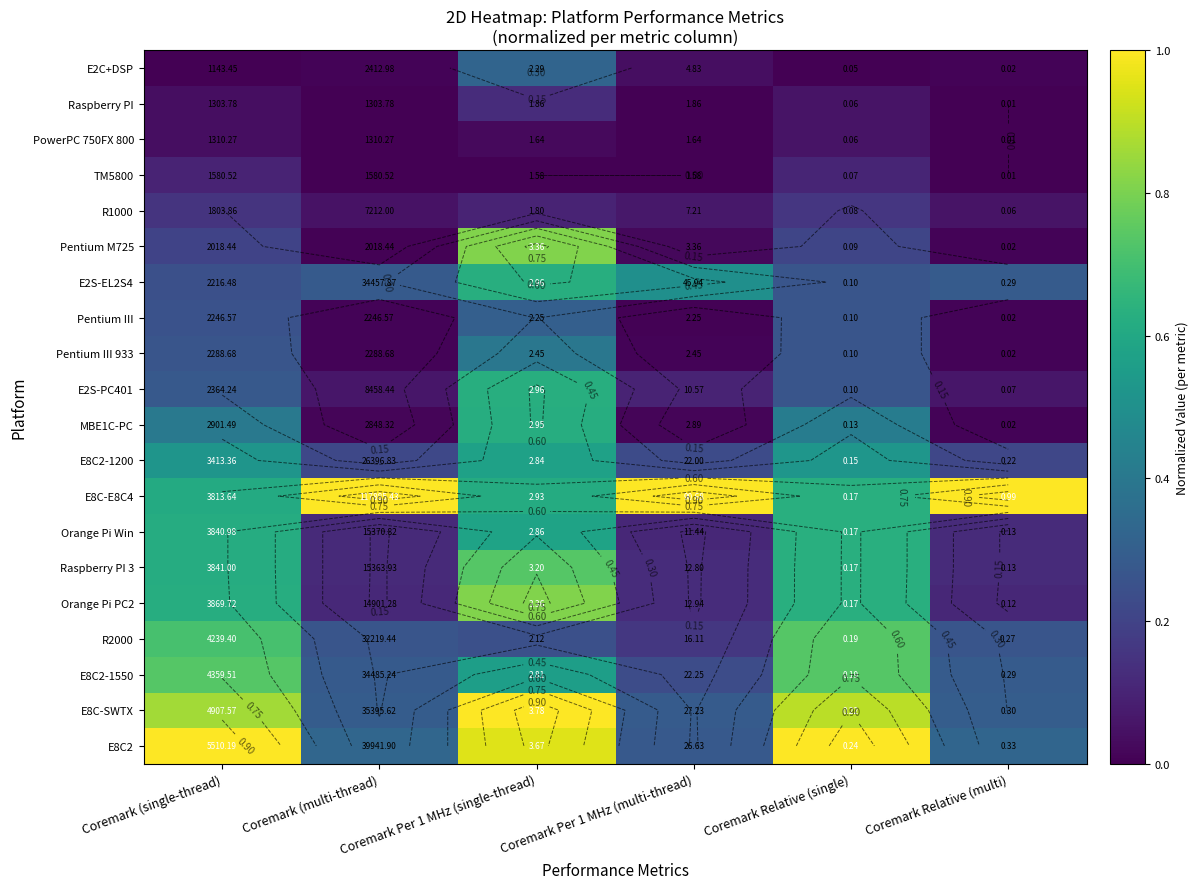

Is the value of Orange Pi PC2 at Coremark Per 1 MHz (single-thread) greater than the value of E8C-SWTX at Coremark Relative (multi)?

Yes